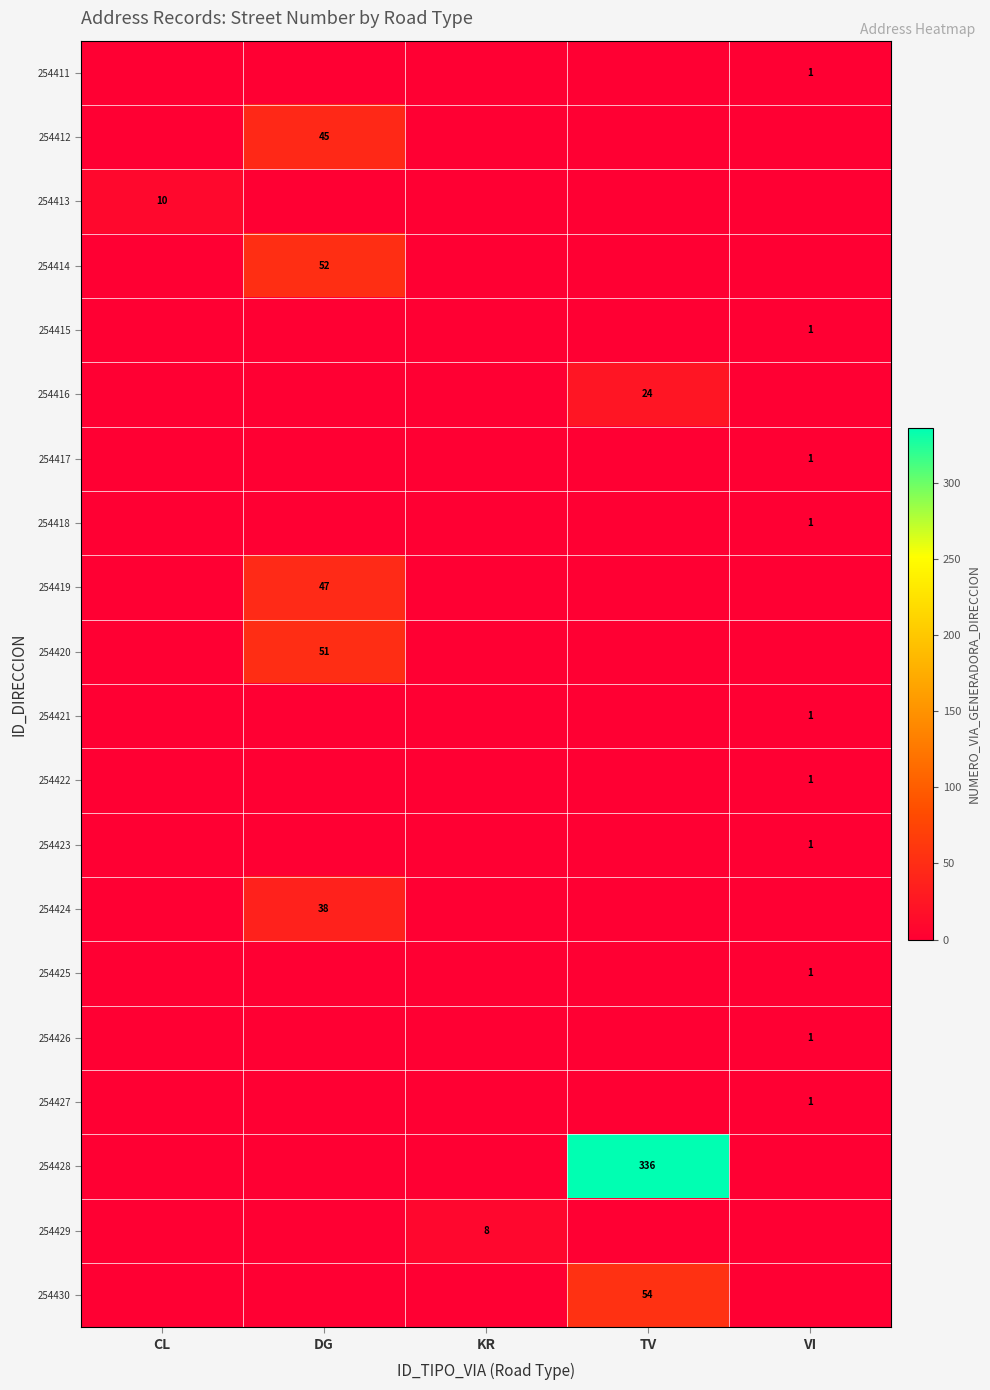

The 254423 series shows 1 at VI. True or false?

True